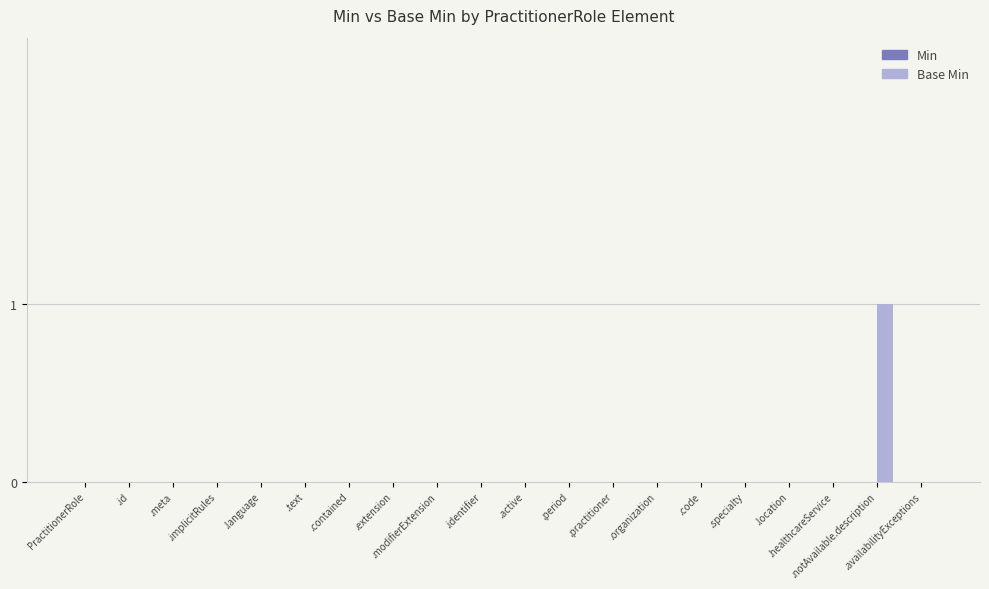

How many series are shown in this chart?

1